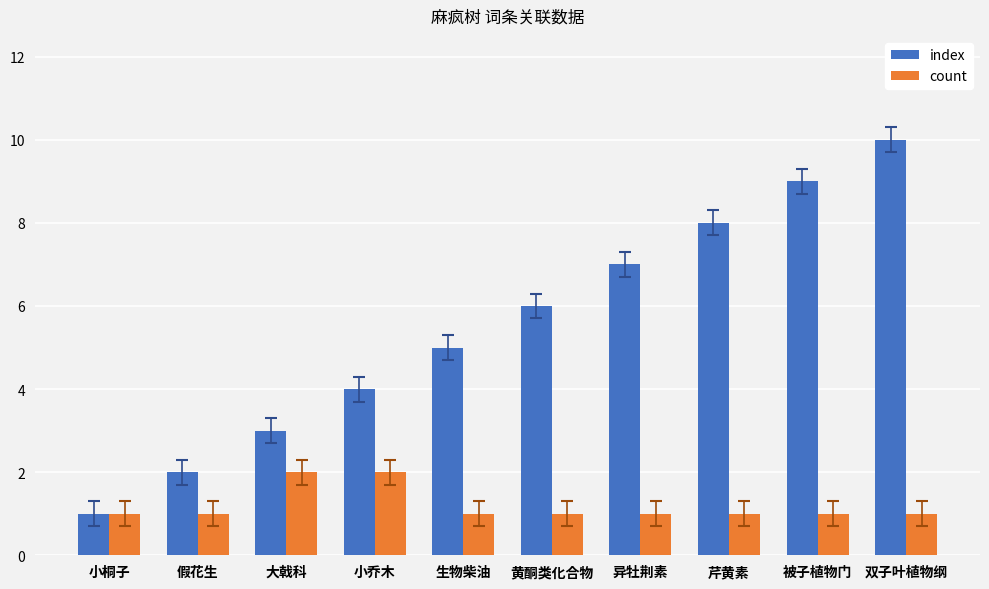

Does the chart contain stacked bars?

No